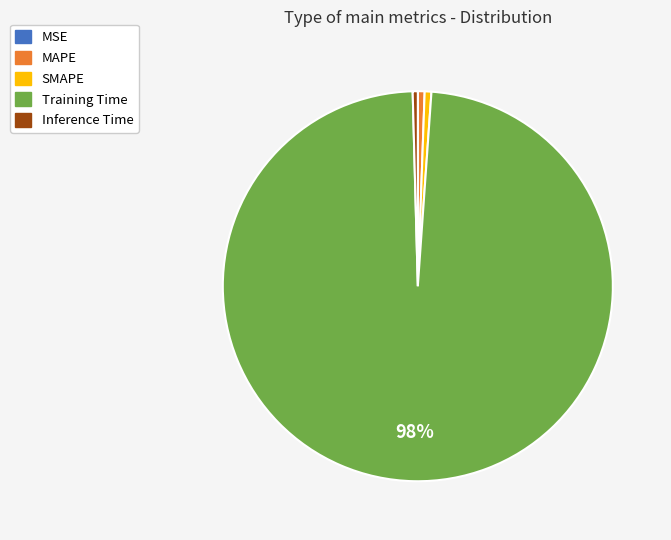

What percentage is the SMAPE slice, to the nearest percent?

1%